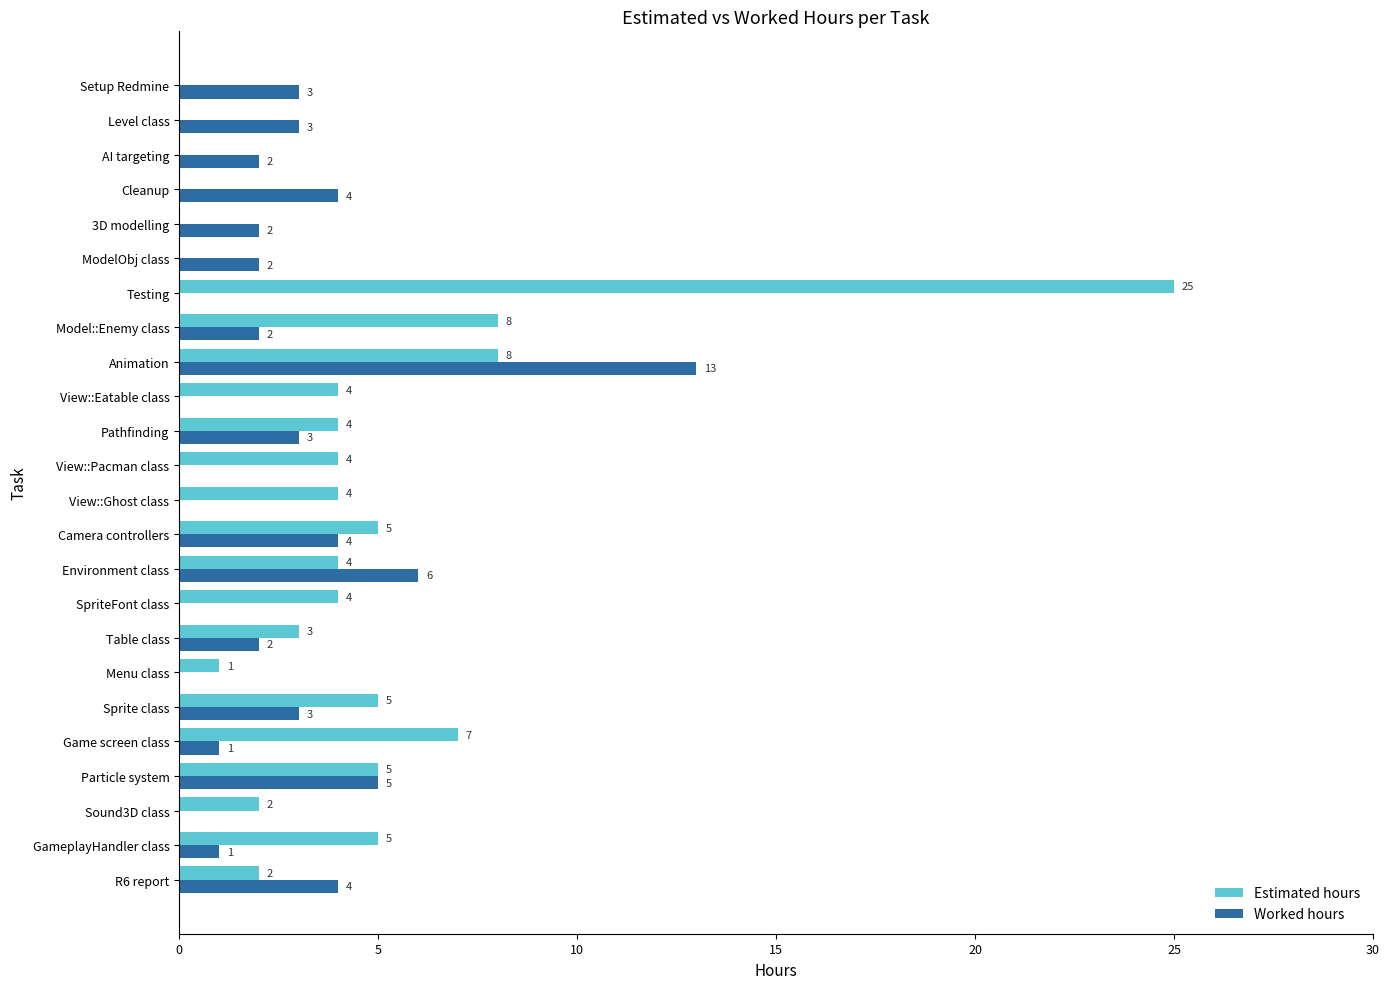

At which category is the sum across all series the highest?

Testing